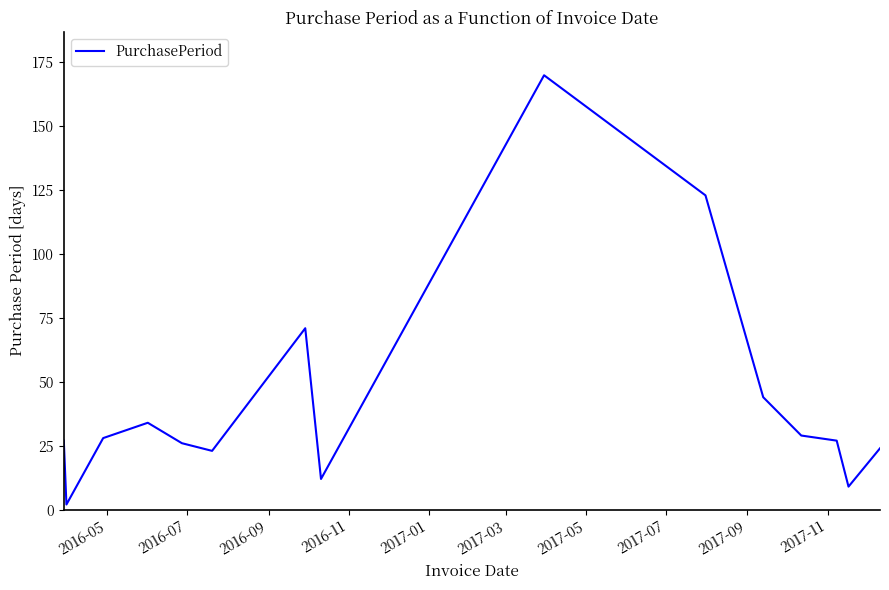

What is the difference between the maximum and minimum values?

168